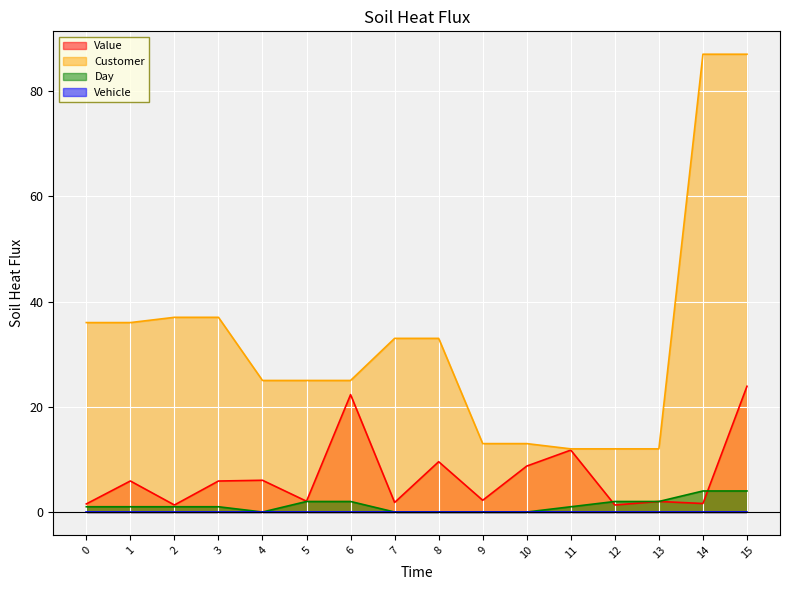

What value does the Day series have at 15?

4.0